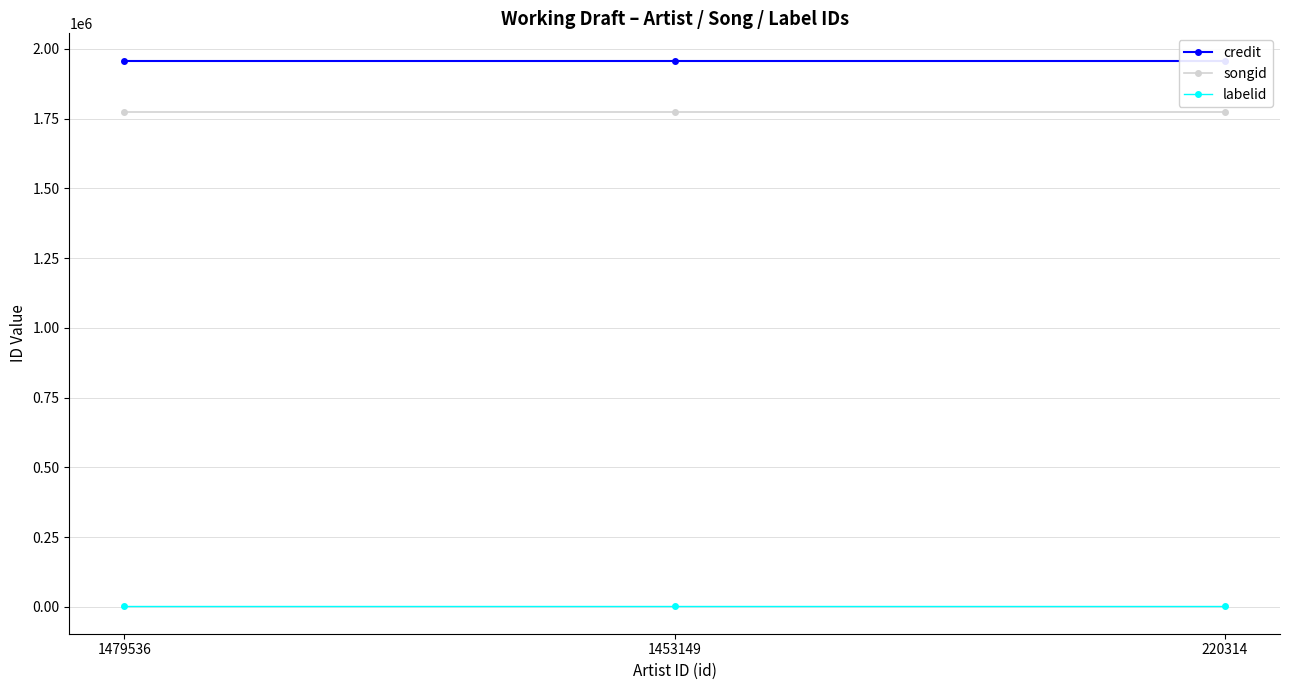

Read the labelid value at 220314.

1205